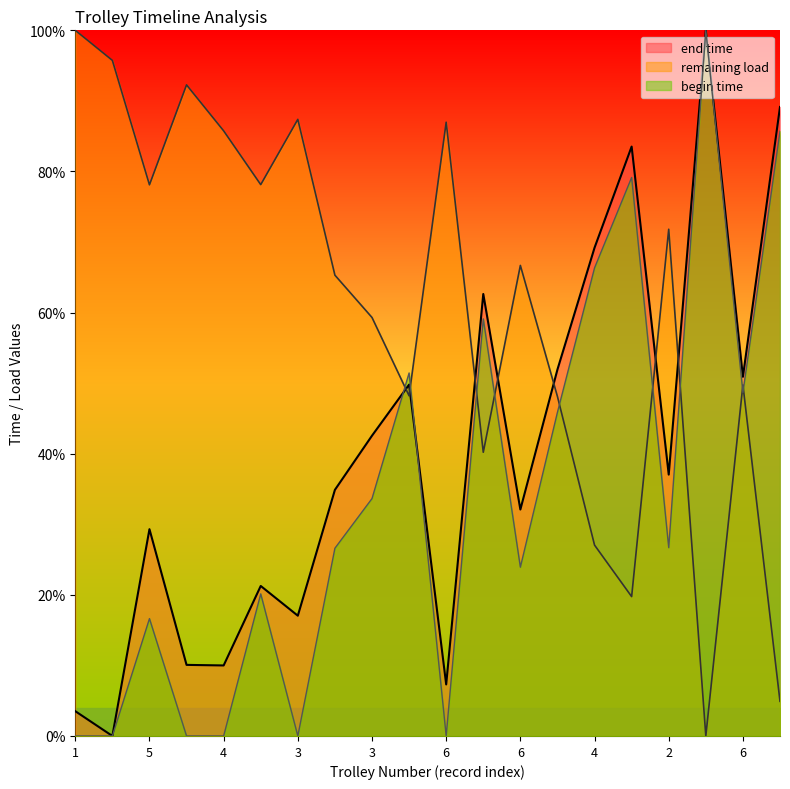

True or false: end time has more than 1 points higher than both neighbors.

True